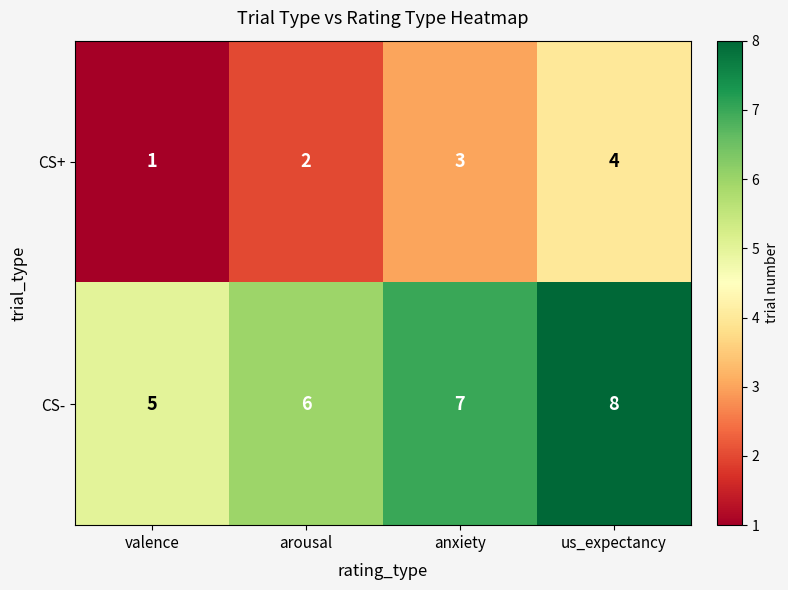

The CS+ series shows 2 at arousal. True or false?

True